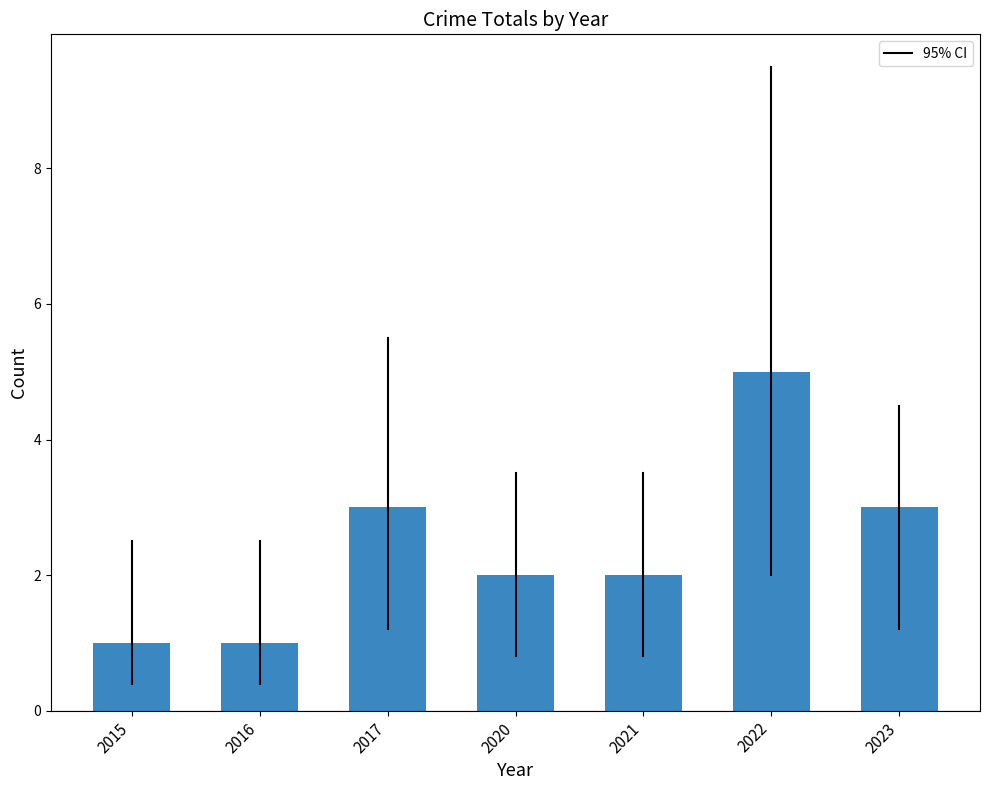

Approximately how many times larger is the value at 2020 compared to 2023?

0.7